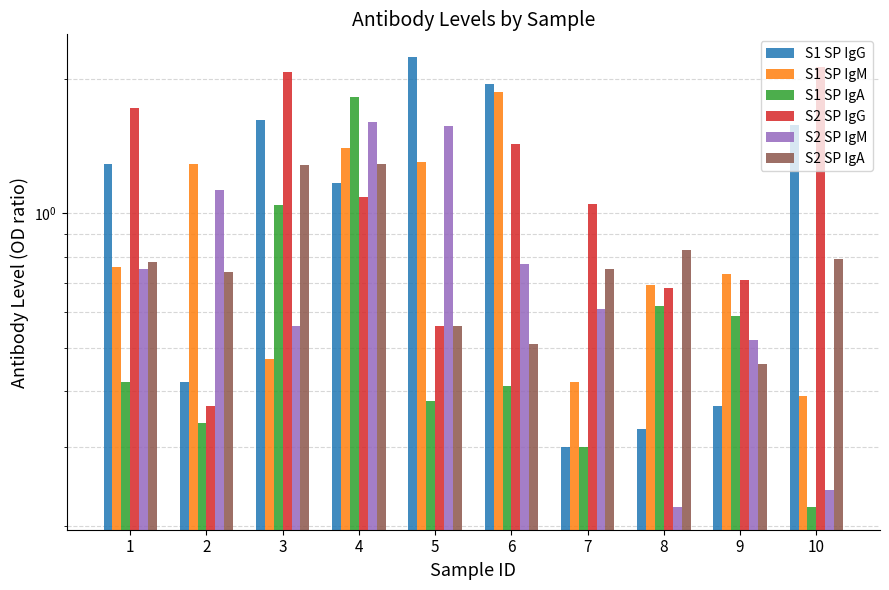

Which category has the lowest value in the S1 SP IgA series?

10